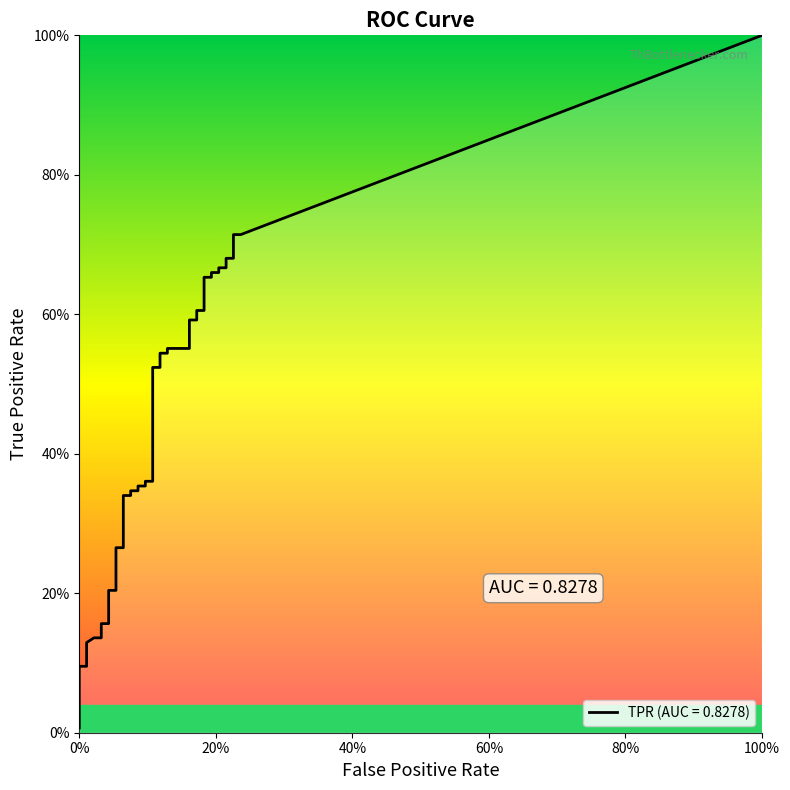

What is the difference between the fpr values at 17 and 4?

0.1